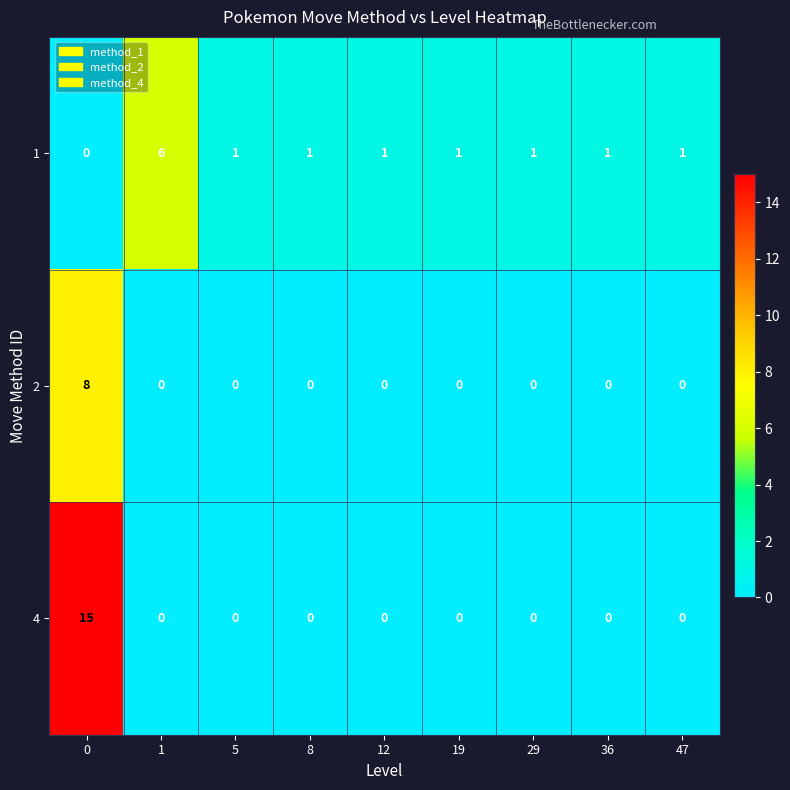

What is the maximum value shown in the chart?

15